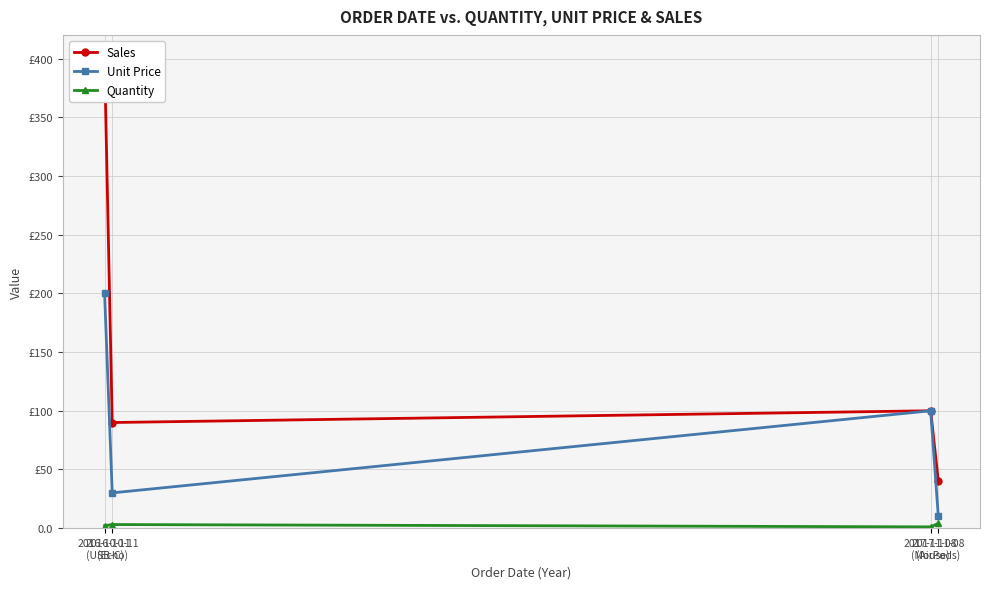

What are all the series names shown in the legend?

Sales, Unit Price, Quantity